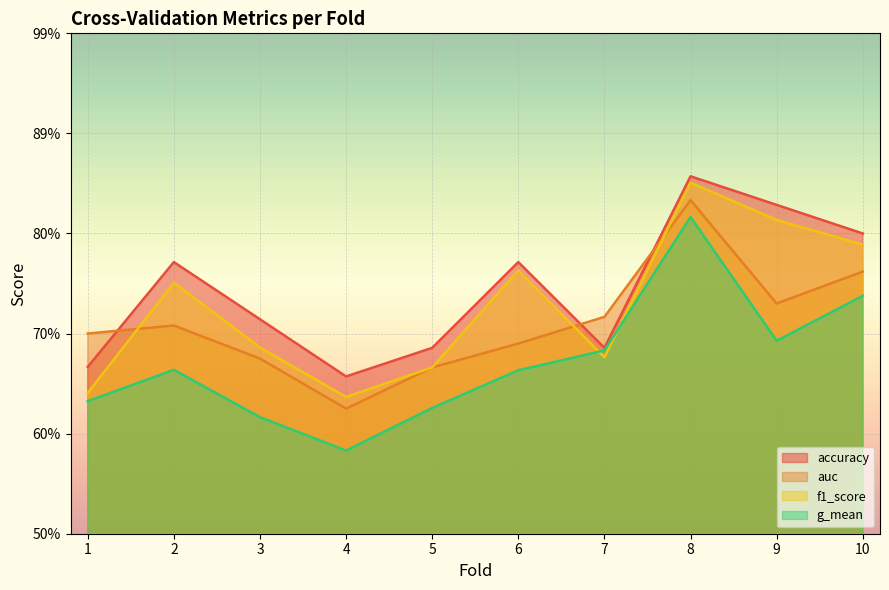

Reading right to left, extract all data points from this chart.

accuracy: 0.8	0.8	0.9	0.7	0.8	0.7	0.7	0.7	0.8	0.7
auc: 0.8	0.7	0.8	0.7	0.7	0.7	0.6	0.7	0.7	0.7
f1_score: 0.8	0.8	0.9	0.7	0.8	0.7	0.6	0.7	0.8	0.6
g_mean: 0.7	0.7	0.8	0.7	0.7	0.6	0.6	0.6	0.7	0.6